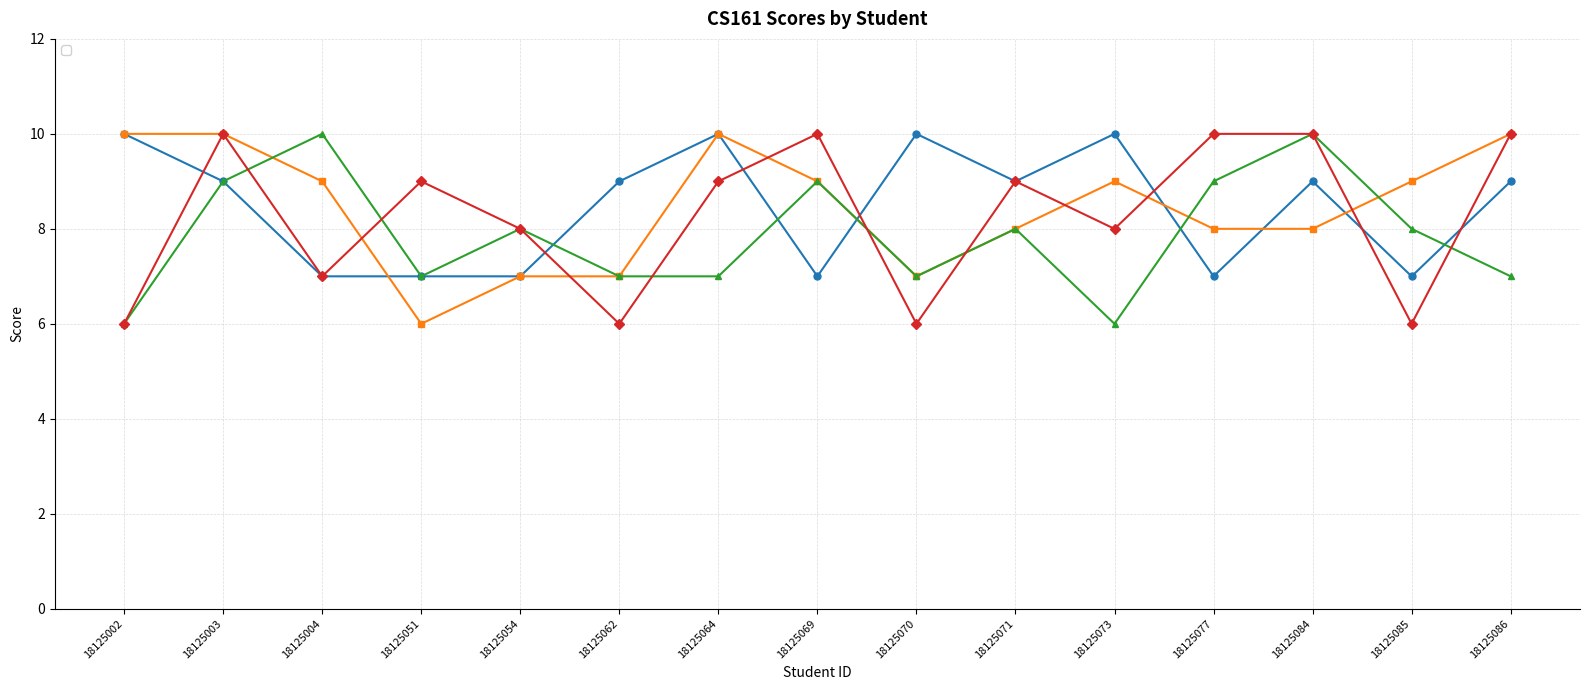

Reading left to right, what are all the values shown in this chart?

_1: 18125002=10	18125003=9	18125004=7	18125051=7	18125054=7	18125062=9	18125064=10	18125069=7	18125070=10	18125071=9	18125073=10	18125077=7	18125084=9	18125085=7	18125086=9
_2: 18125002=10	18125003=10	18125004=9	18125051=6	18125054=7	18125062=7	18125064=10	18125069=9	18125070=7	18125071=8	18125073=9	18125077=8	18125084=8	18125085=9	18125086=10
_3: 18125002=6	18125003=9	18125004=10	18125051=7	18125054=8	18125062=7	18125064=7	18125069=9	18125070=7	18125071=8	18125073=6	18125077=9	18125084=10	18125085=8	18125086=7
_4: 18125002=6	18125003=10	18125004=7	18125051=9	18125054=8	18125062=6	18125064=9	18125069=10	18125070=6	18125071=9	18125073=8	18125077=10	18125084=10	18125085=6	18125086=10